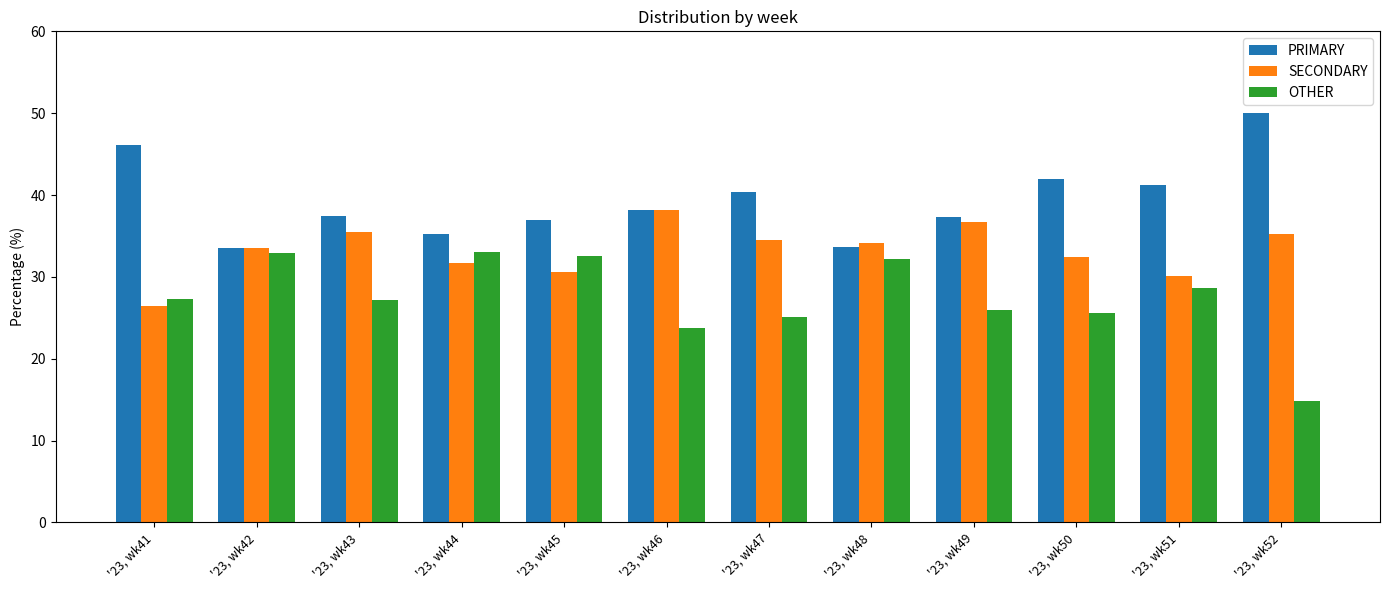

What is the total value across all series at '23, wk47?

100.0